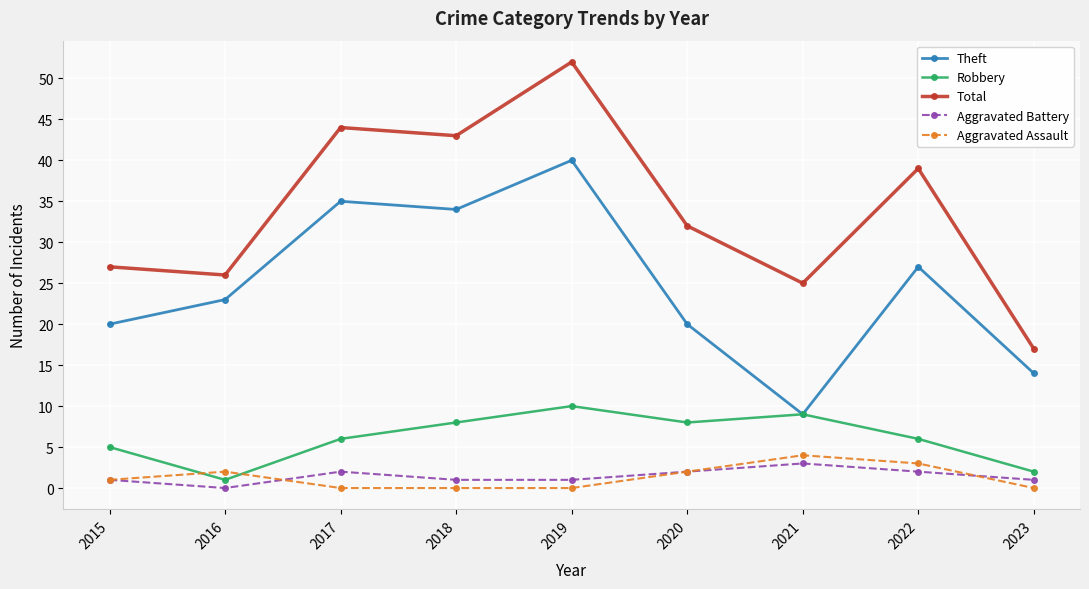

Is it true that Total equals 39 at 2022?

True